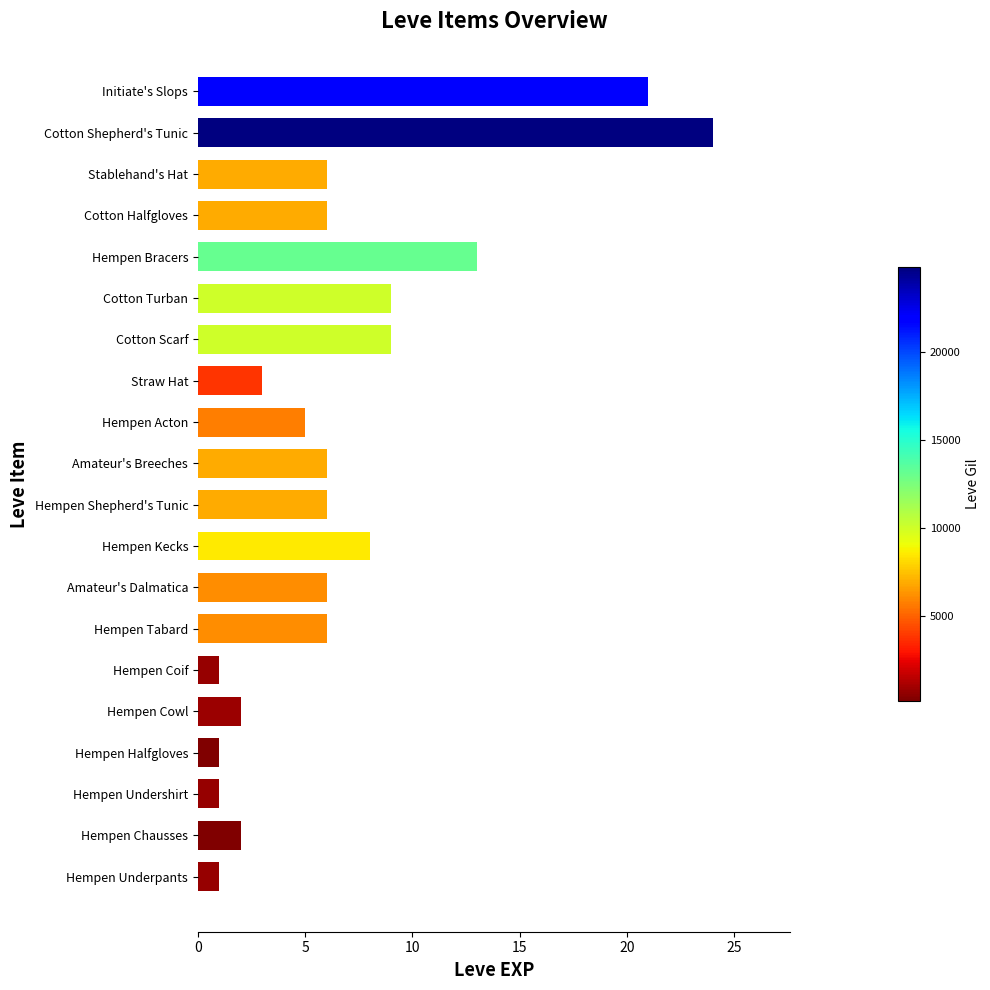

Between Hempen Chausses and Cotton Shepherd's Tunic, which is larger?

Cotton Shepherd's Tunic